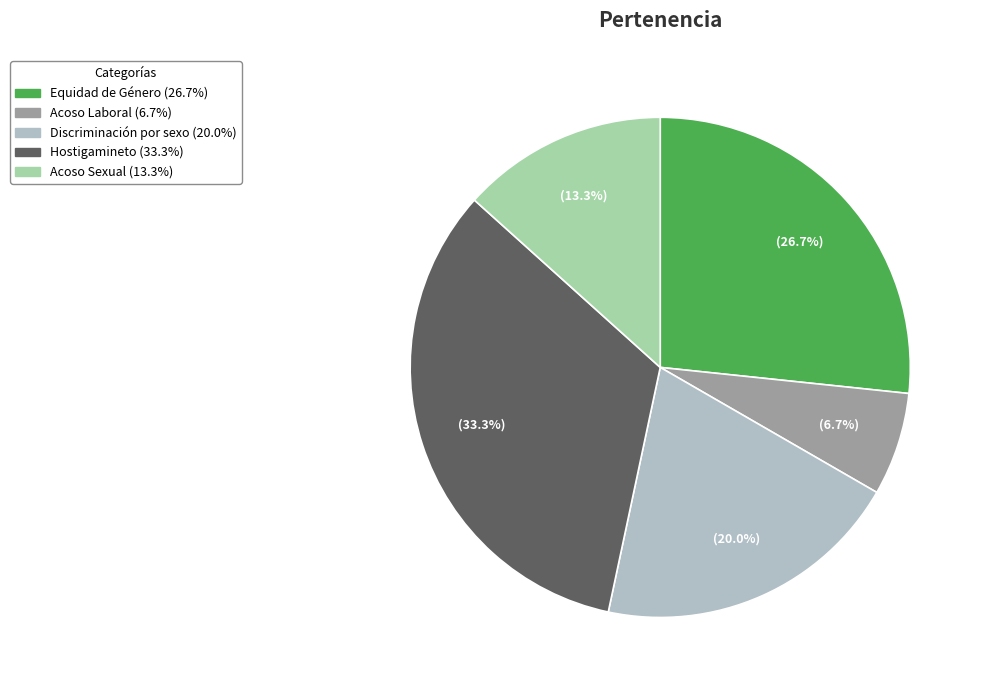

Is there a majority slice in this chart?

No